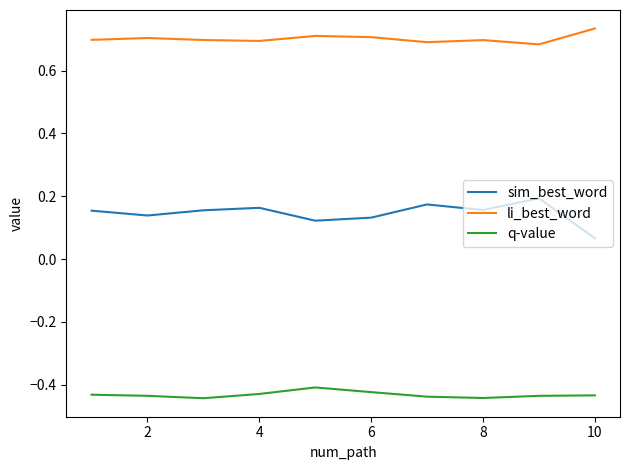

True or false: li_best_word and sim_best_word cross at least once.

False